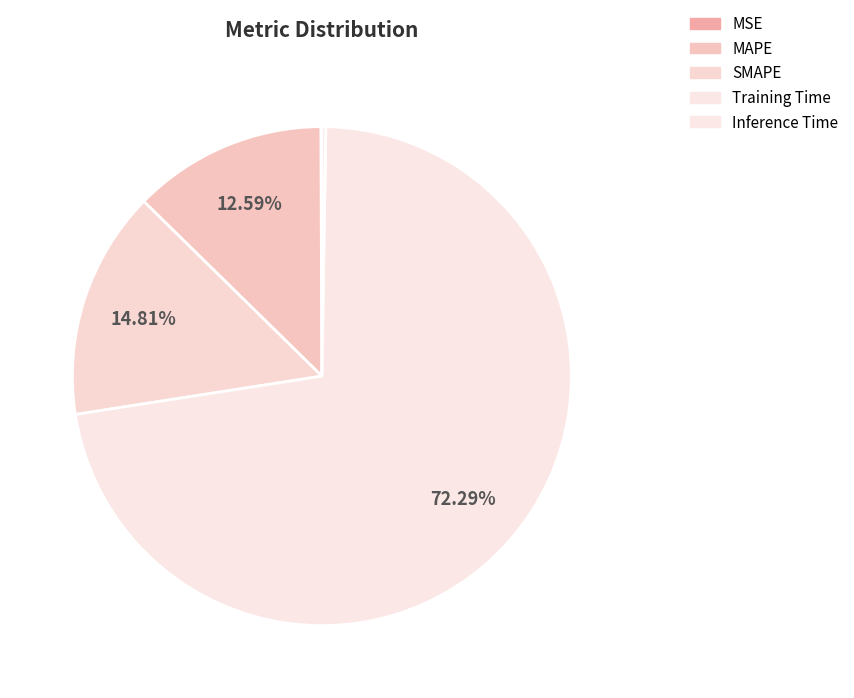

Count the number of slices in the pie.

5